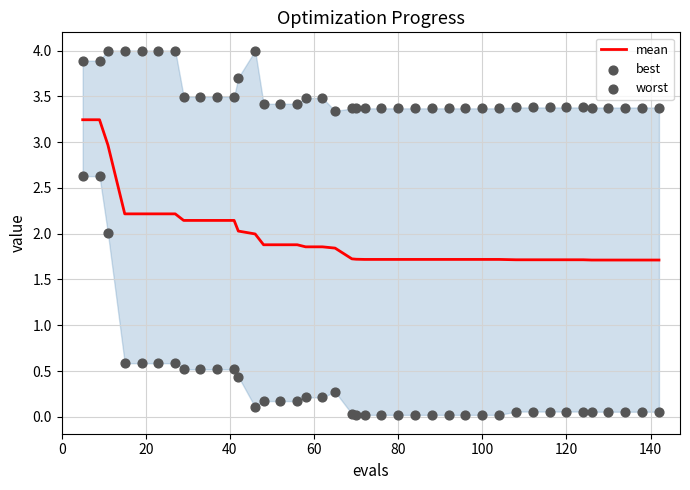

True or false: mean has a value of 0.6 at 100.

False